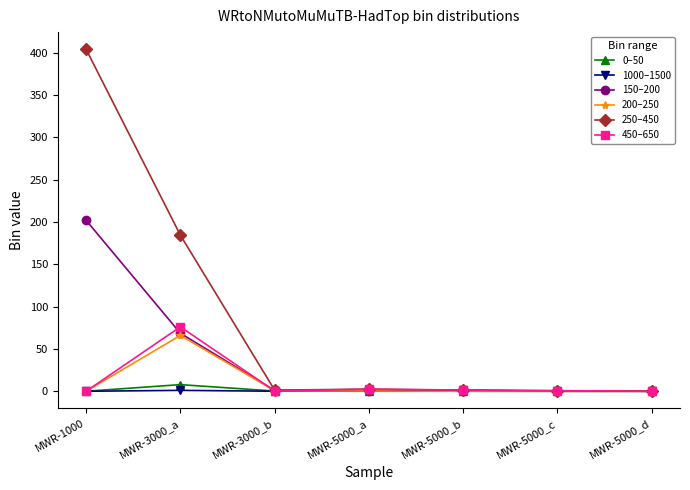

Is the value of 0–50 at MWR-5000_c greater than the value of 450–650 at MWR-3000_a?

No